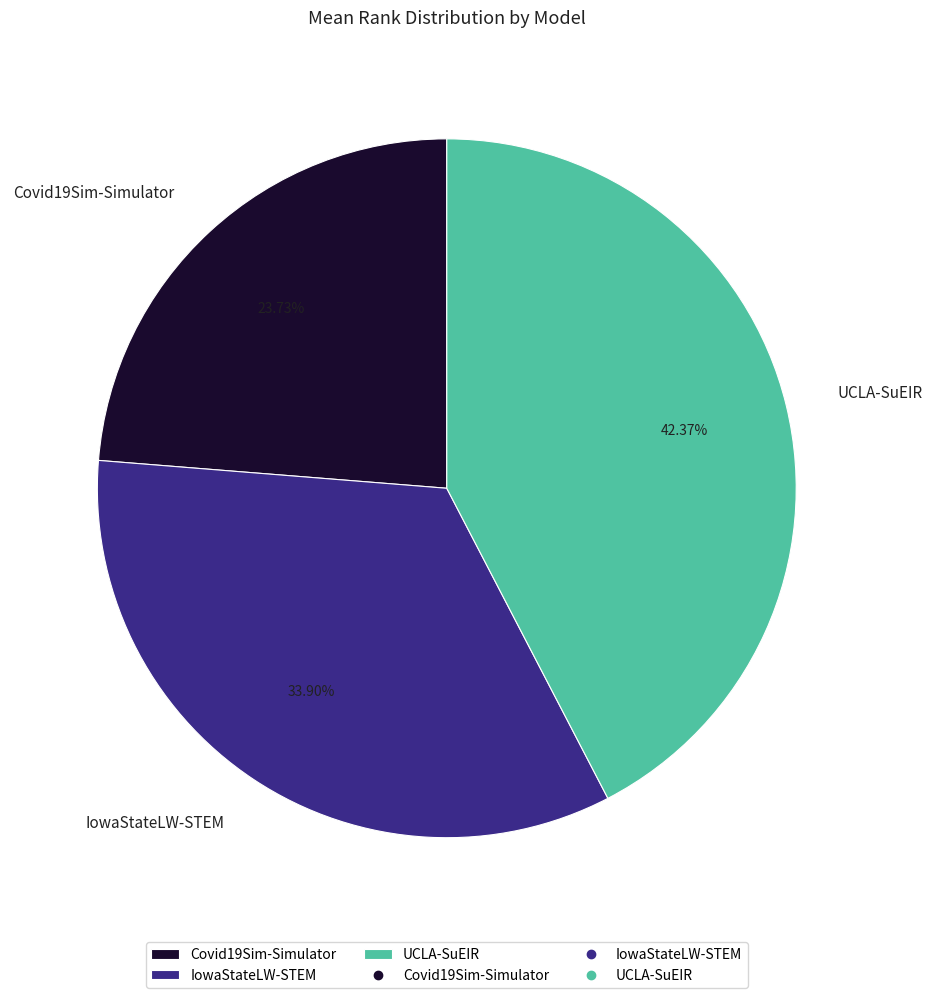

To the nearest percent, what portion does Covid19Sim-Simulator represent?

24%